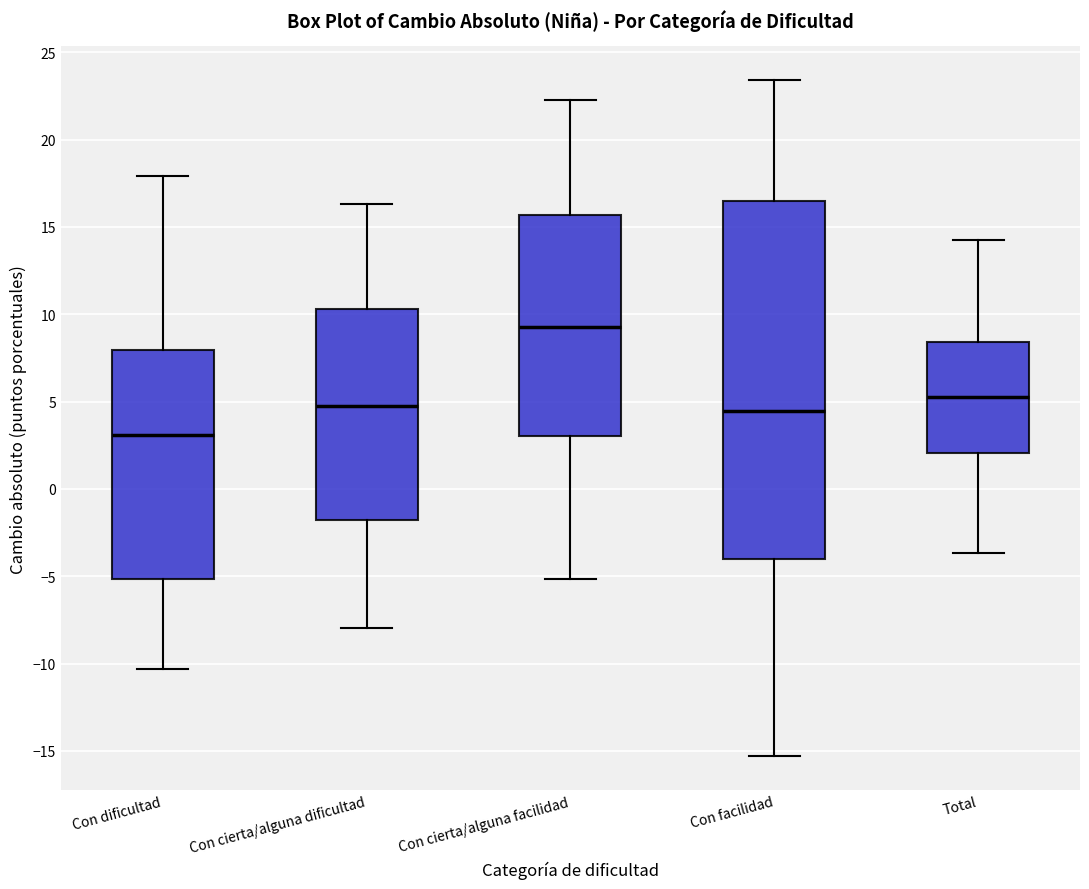

Reading left to right, transcribe this box plot: for each box, give where its median line is, the range the box spans, and where its two whiskers end, as read against the y-axis. The values are not printed on the chart, so give them approximately, as read against the axis.

Con dificultad: median 3.0, box -5.0 to 8.0, whiskers -10.5 to 18.0
Con cierta/alguna dificultad: median 4.5, box -2.0 to 10.5, whiskers -8.0 to 16.5
Con cierta/alguna facilidad: median 9.5, box 3.0 to 15.5, whiskers -5.0 to 22.5
Con facilidad: median 4.5, box -4.0 to 16.5, whiskers -15.5 to 23.5
Total: median 5.0, box 2.0 to 8.5, whiskers -3.5 to 14.5